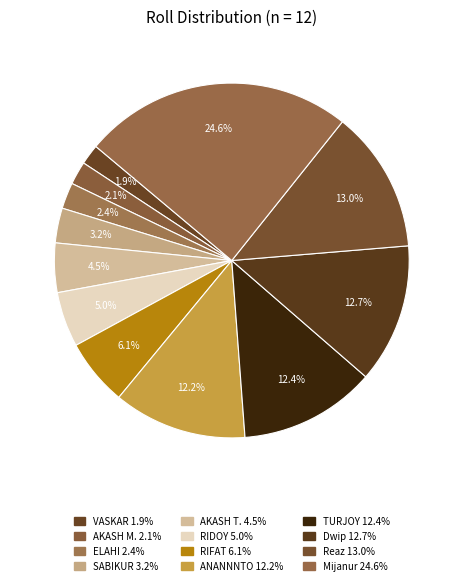

How many segments does this pie chart have?

12